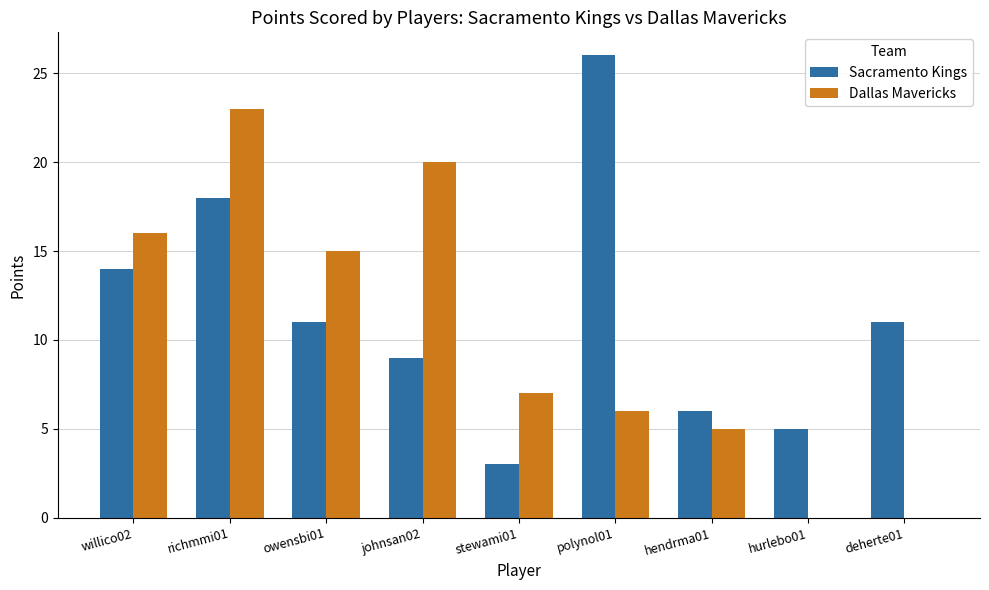

What is the approximate value of Sacramento Kings at johnsan02?

9